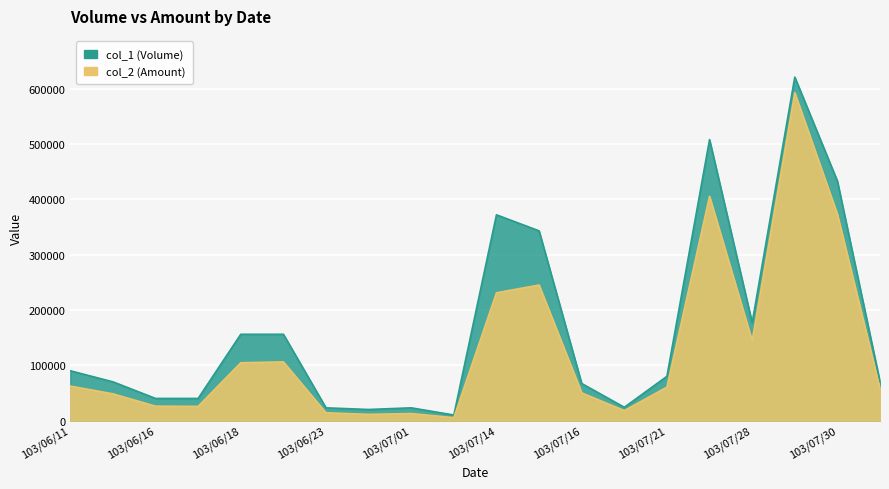

Is the value of col_2 (Amount) at 103/07/01 greater than the value of col_1 (Volume) at 103/06/12?

No